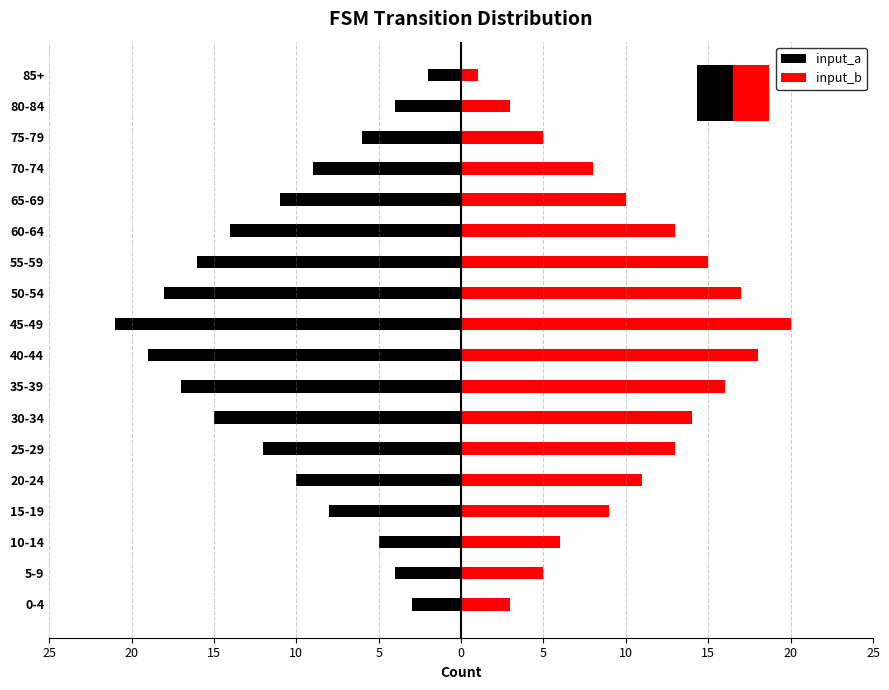

What is the difference between the input_a values at 15-19 and 10-14?

3